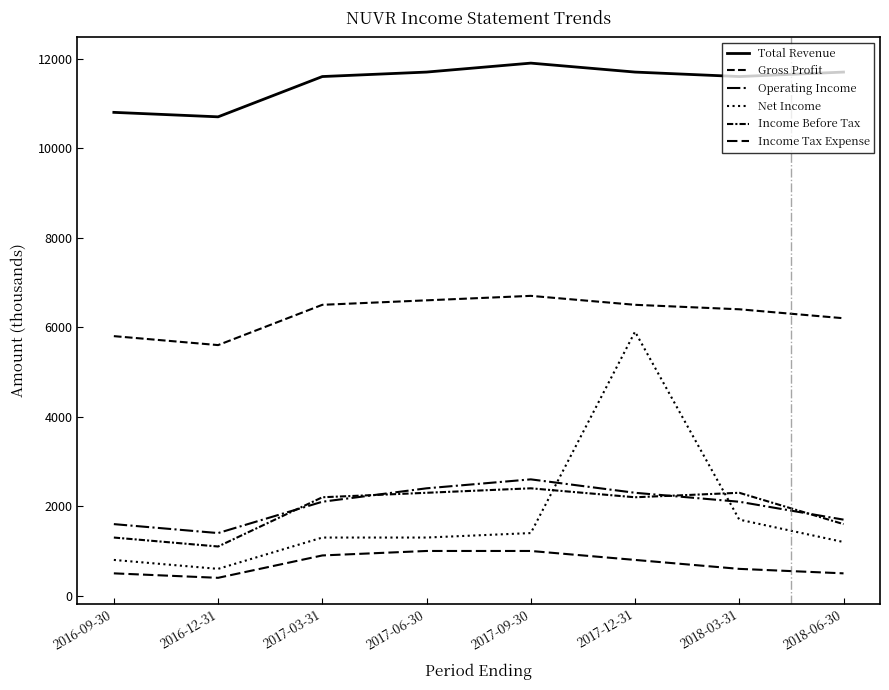

Does the chart display data point markers on the line(s)?

No